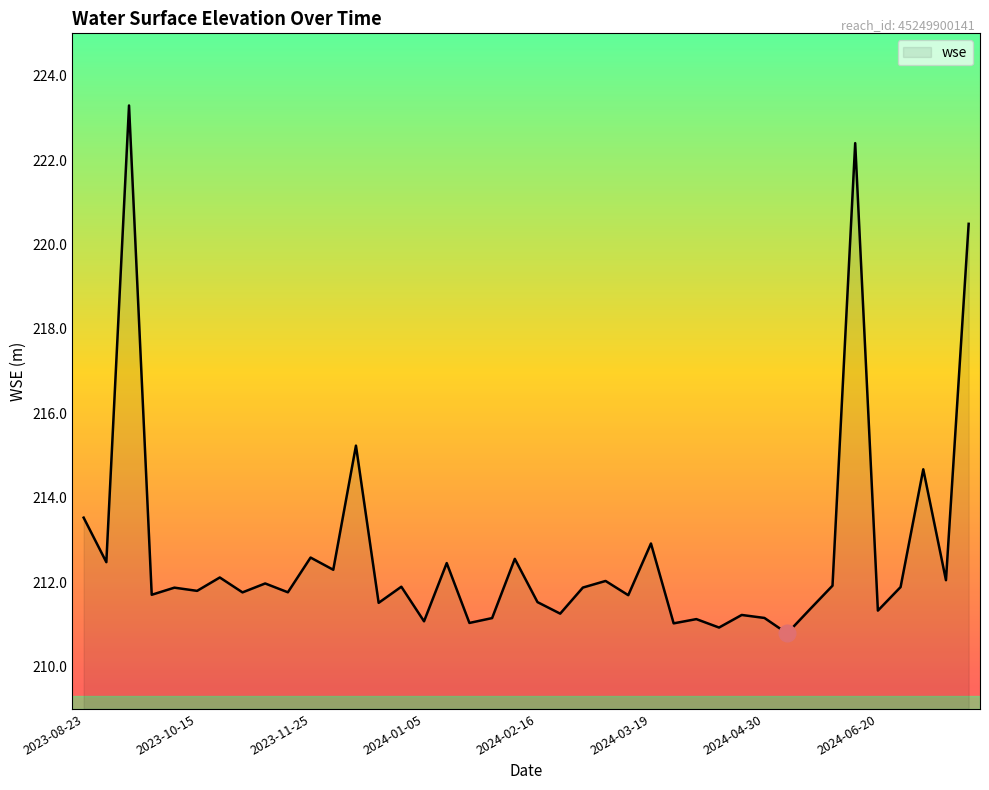

Does the chart have visible grid lines?

No